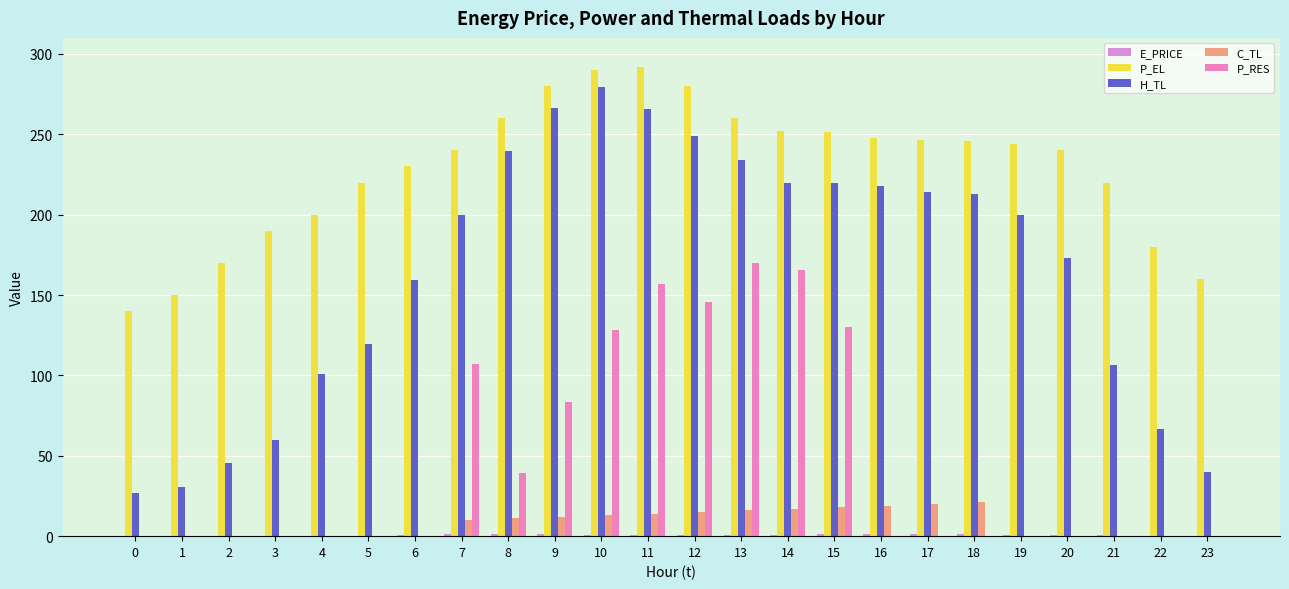

At which category is the sum across all series the highest?

11